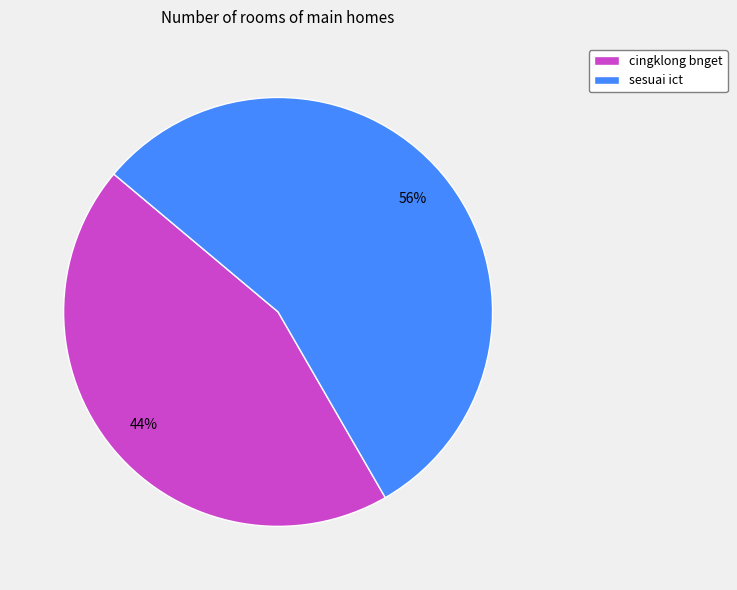

To the nearest percent, what is the combined percentage of sesuai ict and cingklong bnget?

100%